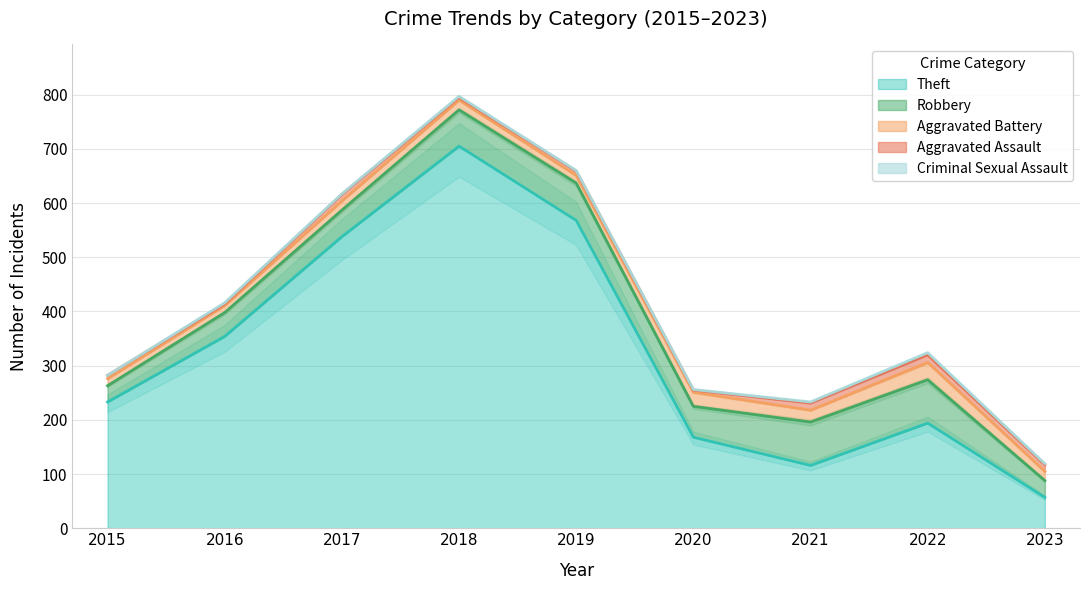

Rank the series at 2016 from highest to lowest value.

Theft, Robbery, Aggravated Battery, Aggravated Assault, Criminal Sexual Assault